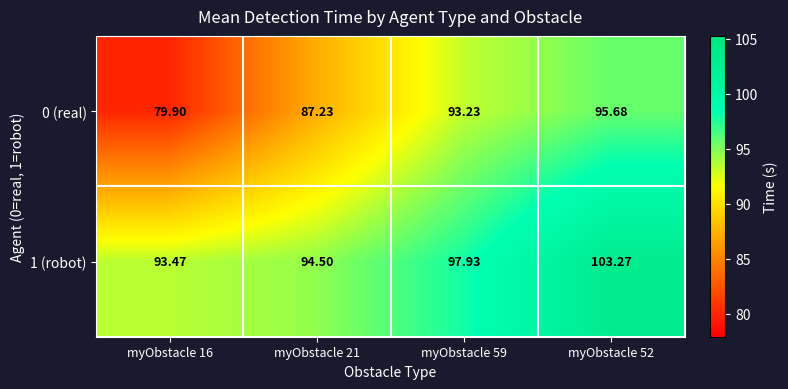

Is the value of 0 (real) at myObstacle 16 greater than the value of 1 (robot) at myObstacle 21?

No